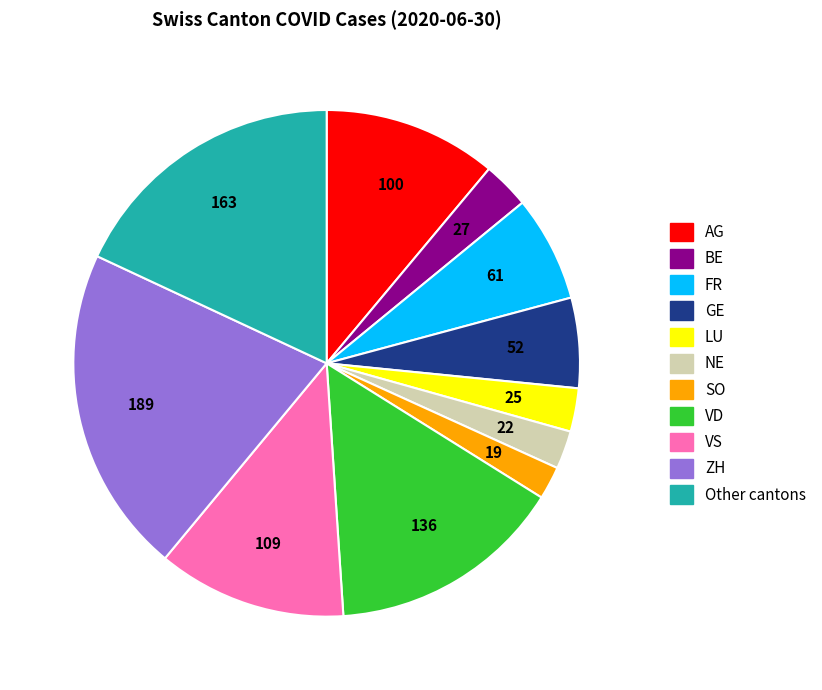

Does any single category account for the majority?

No